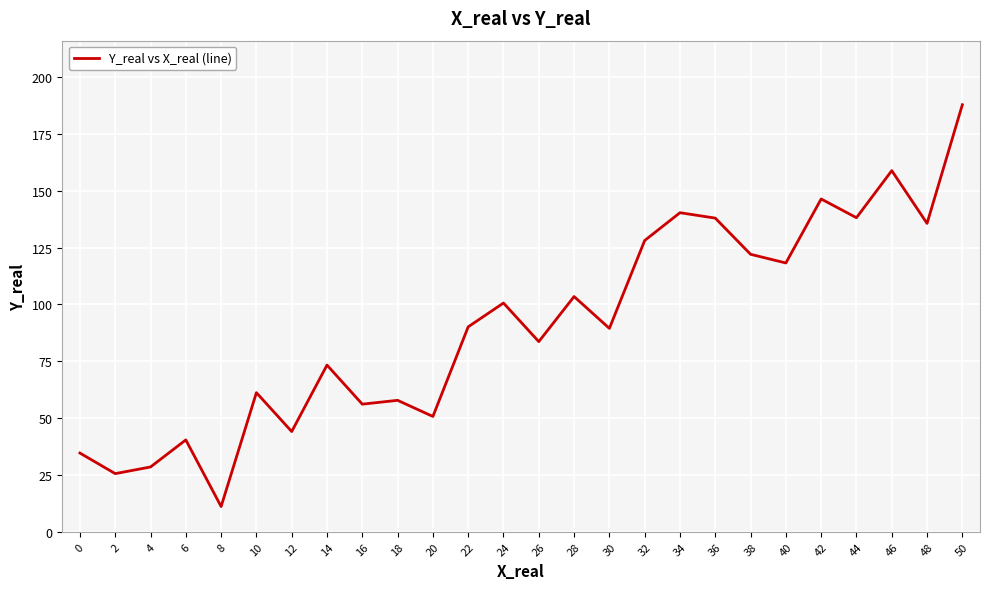

What is the difference between the maximum and minimum values?

176.7